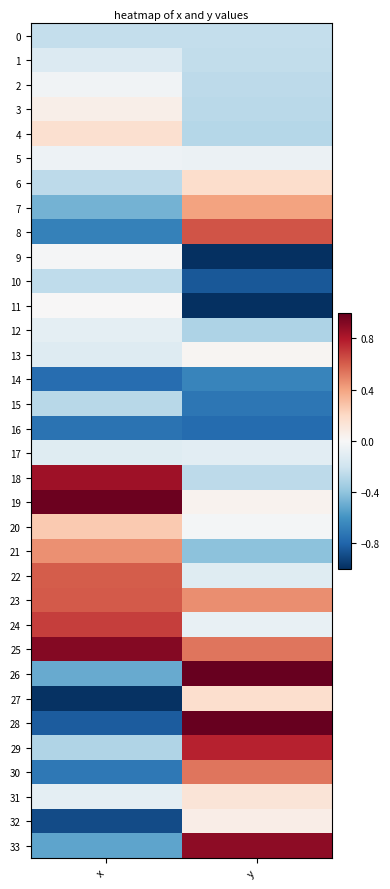

What is the total value across all series at x?

-3.5